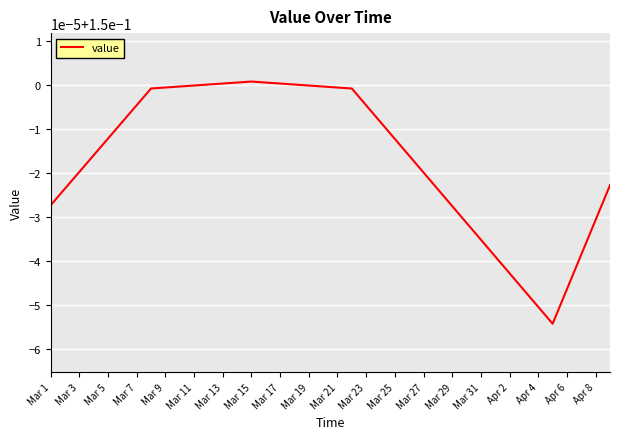

Does the chart have visible grid lines?

Yes